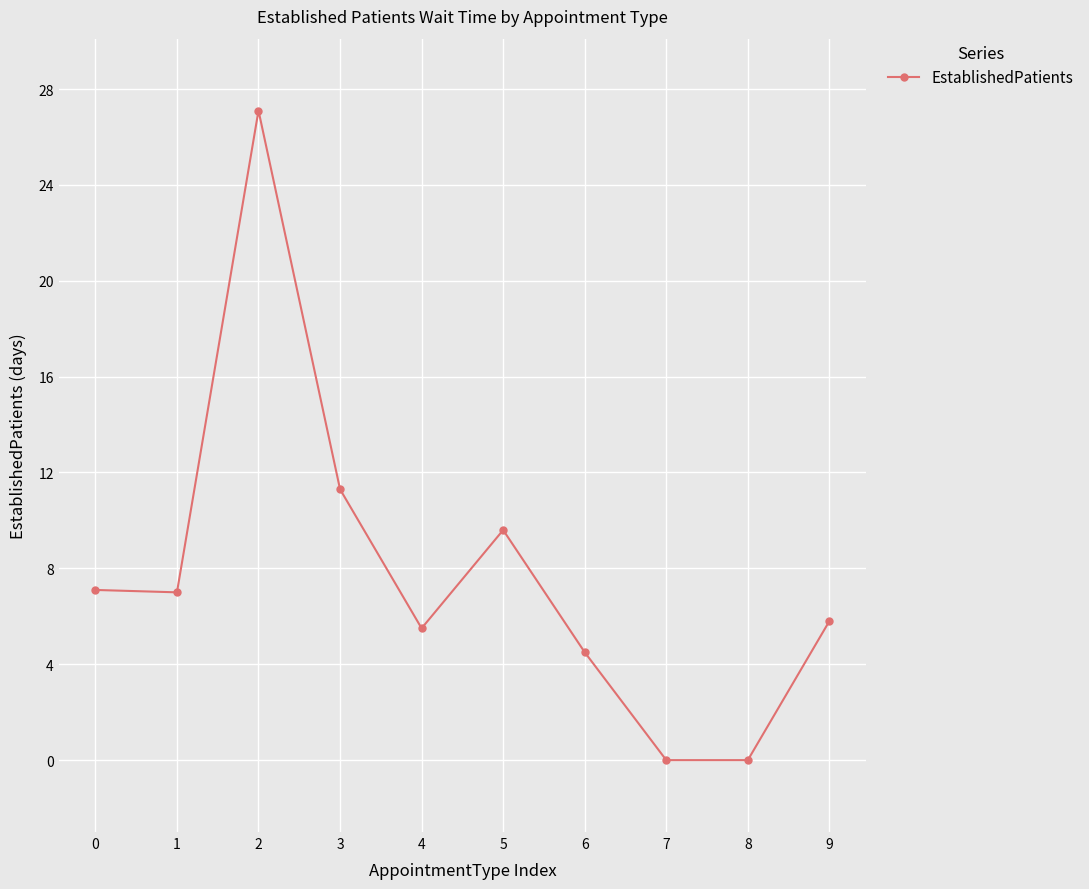

What is the sum of all values?

77.9